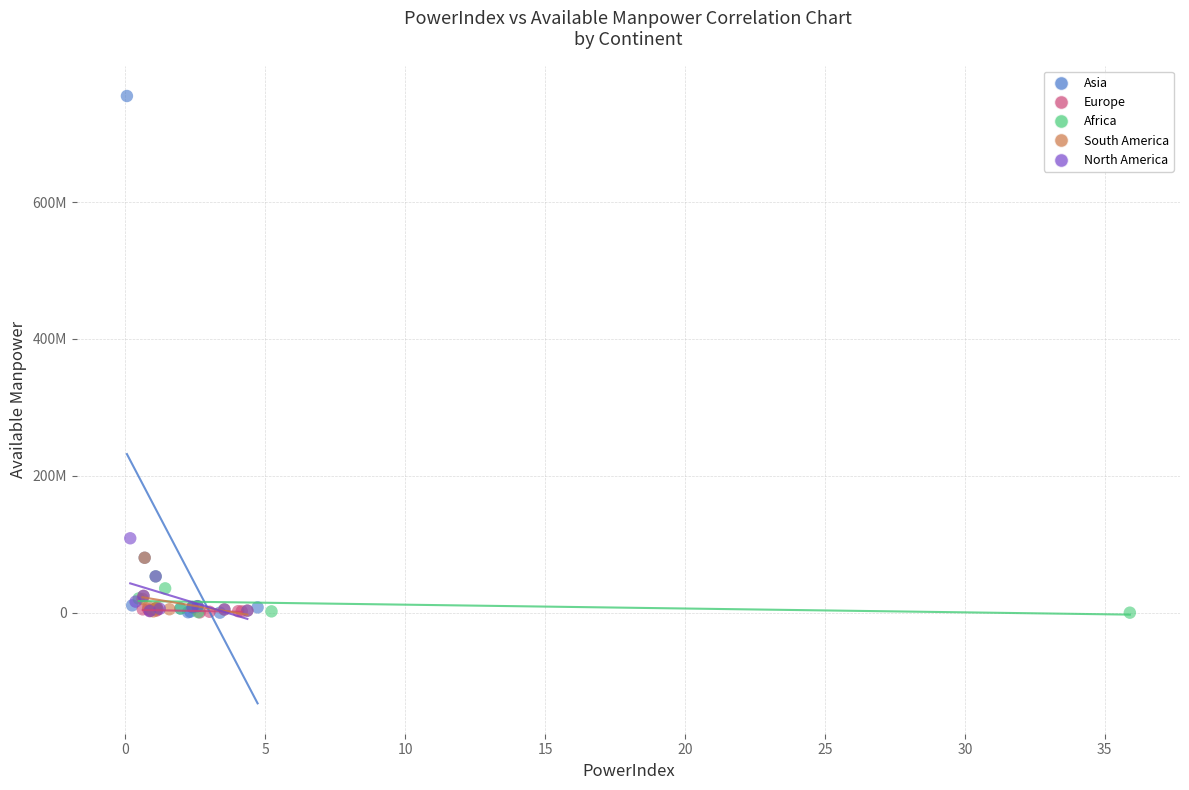

What are all the series names shown in the legend?

Asia, Europe, Africa, South America, North America